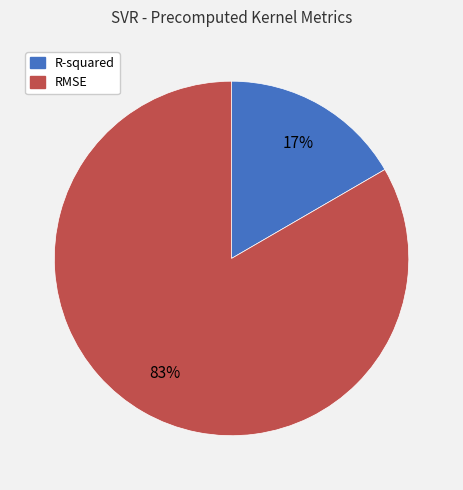

To the nearest percent, what is the average slice percentage?

50%